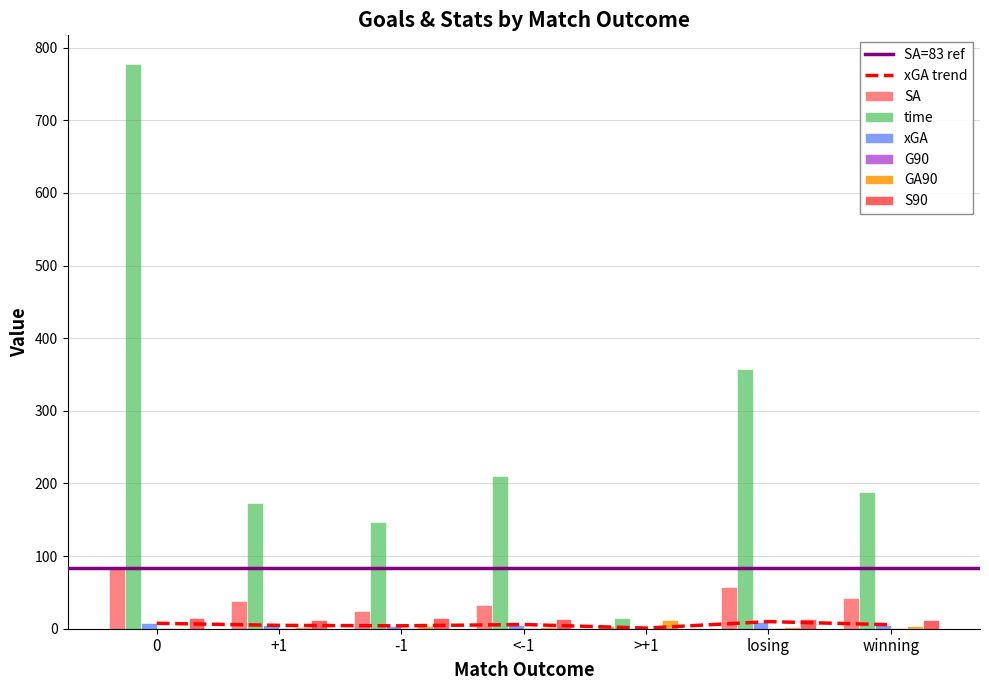

At >+1, list the series in order from smallest to largest.

G90, S90, xGA, SA, GA90, time